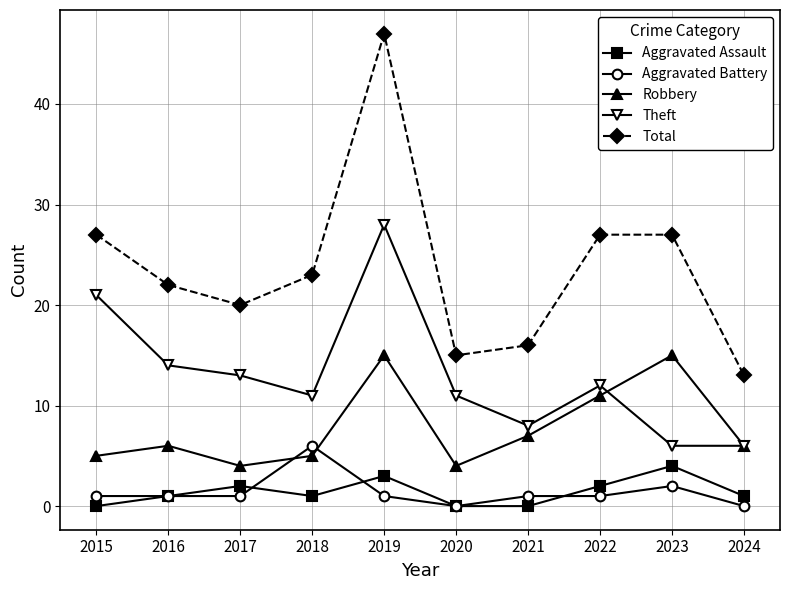

Is the value of Theft at 2015 greater than the value of Aggravated Battery at 2022?

Yes